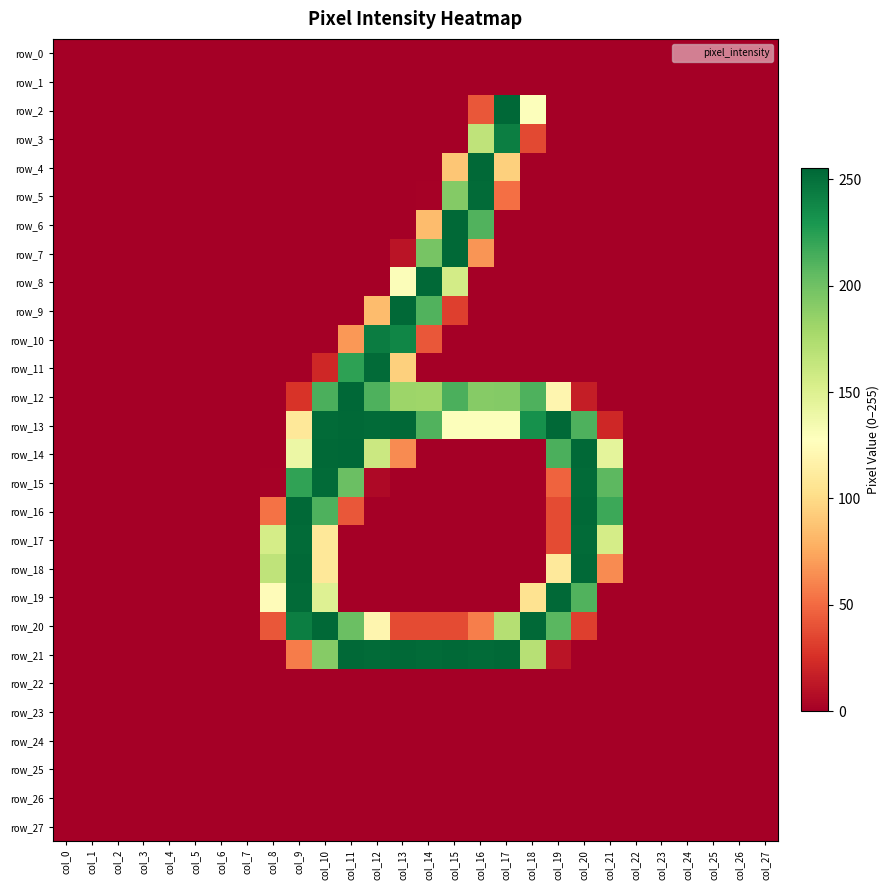

Reading left to right, transcribe all the data shown in this chart.

row_0: col_0=0	col_1=0	col_2=0	col_3=0	col_4=0	col_5=0	col_6=0	col_7=0	col_8=0	col_9=0	col_10=0	col_11=0	col_12=0	col_13=0	col_14=0	col_15=0	col_16=0	col_17=0	col_18=0	col_19=0	col_20=0	col_21=0	col_22=0	col_23=0	col_24=0	col_25=0	col_26=0	col_27=0
row_1: col_0=0	col_1=0	col_2=0	col_3=0	col_4=0	col_5=0	col_6=0	col_7=0	col_8=0	col_9=0	col_10=0	col_11=0	col_12=0	col_13=0	col_14=0	col_15=0	col_16=0	col_17=0	col_18=0	col_19=0	col_20=0	col_21=0	col_22=0	col_23=0	col_24=0	col_25=0	col_26=0	col_27=0
row_2: col_0=0	col_1=0	col_2=0	col_3=0	col_4=0	col_5=0	col_6=0	col_7=0	col_8=0	col_9=0	col_10=0	col_11=0	col_12=0	col_13=0	col_14=0	col_15=0	col_16=42	col_17=255	col_18=129	col_19=0	col_20=0	col_21=0	col_22=0	col_23=0	col_24=0	col_25=0	col_26=0	col_27=0
row_3: col_0=0	col_1=0	col_2=0	col_3=0	col_4=0	col_5=0	col_6=0	col_7=0	col_8=0	col_9=0	col_10=0	col_11=0	col_12=0	col_13=0	col_14=0	col_15=0	col_16=166	col_17=243	col_18=36	col_19=0	col_20=0	col_21=0	col_22=0	col_23=0	col_24=0	col_25=0	col_26=0	col_27=0
row_4: col_0=0	col_1=0	col_2=0	col_3=0	col_4=0	col_5=0	col_6=0	col_7=0	col_8=0	col_9=0	col_10=0	col_11=0	col_12=0	col_13=0	col_14=0	col_15=89	col_16=254	col_17=94	col_18=0	col_19=0	col_20=0	col_21=0	col_22=0	col_23=0	col_24=0	col_25=0	col_26=0	col_27=0
row_5: col_0=0	col_1=0	col_2=0	col_3=0	col_4=0	col_5=0	col_6=0	col_7=0	col_8=0	col_9=0	col_10=0	col_11=0	col_12=0	col_13=0	col_14=1	col_15=192	col_16=253	col_17=52	col_18=0	col_19=0	col_20=0	col_21=0	col_22=0	col_23=0	col_24=0	col_25=0	col_26=0	col_27=0
row_6: col_0=0	col_1=0	col_2=0	col_3=0	col_4=0	col_5=0	col_6=0	col_7=0	col_8=0	col_9=0	col_10=0	col_11=0	col_12=0	col_13=0	col_14=84	col_15=254	col_16=211	col_17=0	col_18=0	col_19=0	col_20=0	col_21=0	col_22=0	col_23=0	col_24=0	col_25=0	col_26=0	col_27=0
row_7: col_0=0	col_1=0	col_2=0	col_3=0	col_4=0	col_5=0	col_6=0	col_7=0	col_8=0	col_9=0	col_10=0	col_11=0	col_12=0	col_13=11	col_14=197	col_15=254	col_16=67	col_17=0	col_18=0	col_19=0	col_20=0	col_21=0	col_22=0	col_23=0	col_24=0	col_25=0	col_26=0	col_27=0
row_8: col_0=0	col_1=0	col_2=0	col_3=0	col_4=0	col_5=0	col_6=0	col_7=0	col_8=0	col_9=0	col_10=0	col_11=0	col_12=0	col_13=130	col_14=254	col_15=156	col_16=0	col_17=0	col_18=0	col_19=0	col_20=0	col_21=0	col_22=0	col_23=0	col_24=0	col_25=0	col_26=0	col_27=0
row_9: col_0=0	col_1=0	col_2=0	col_3=0	col_4=0	col_5=0	col_6=0	col_7=0	col_8=0	col_9=0	col_10=0	col_11=0	col_12=84	col_13=254	col_14=211	col_15=32	col_16=0	col_17=0	col_18=0	col_19=0	col_20=0	col_21=0	col_22=0	col_23=0	col_24=0	col_25=0	col_26=0	col_27=0
row_10: col_0=0	col_1=0	col_2=0	col_3=0	col_4=0	col_5=0	col_6=0	col_7=0	col_8=0	col_9=0	col_10=0	col_11=68	col_12=244	col_13=239	col_14=42	col_15=0	col_16=0	col_17=0	col_18=0	col_19=0	col_20=0	col_21=0	col_22=0	col_23=0	col_24=0	col_25=0	col_26=0	col_27=0
row_11: col_0=0	col_1=0	col_2=0	col_3=0	col_4=0	col_5=0	col_6=0	col_7=0	col_8=0	col_9=0	col_10=21	col_11=223	col_12=253	col_13=94	col_14=0	col_15=0	col_16=0	col_17=0	col_18=0	col_19=0	col_20=0	col_21=0	col_22=0	col_23=0	col_24=0	col_25=0	col_26=0	col_27=0
row_12: col_0=0	col_1=0	col_2=0	col_3=0	col_4=0	col_5=0	col_6=0	col_7=0	col_8=0	col_9=27	col_10=213	col_11=255	col_12=212	col_13=182	col_14=181	col_15=213	col_16=191	col_17=192	col_18=212	col_19=120	col_20=16	col_21=0	col_22=0	col_23=0	col_24=0	col_25=0	col_26=0	col_27=0
row_13: col_0=0	col_1=0	col_2=0	col_3=0	col_4=0	col_5=0	col_6=0	col_7=0	col_8=0	col_9=109	col_10=253	col_11=254	col_12=253	col_13=254	col_14=211	col_15=129	col_16=129	col_17=129	col_18=233	col_19=254	col_20=212	col_21=21	col_22=0	col_23=0	col_24=0	col_25=0	col_26=0	col_27=0
row_14: col_0=0	col_1=0	col_2=0	col_3=0	col_4=0	col_5=0	col_6=0	col_7=0	col_8=0	col_9=140	col_10=254	col_11=255	col_12=160	col_13=63	col_14=0	col_15=0	col_16=0	col_17=0	col_18=0	col_19=213	col_20=254	col_21=145	col_22=0	col_23=0	col_24=0	col_25=0	col_26=0	col_27=0
row_15: col_0=0	col_1=0	col_2=0	col_3=0	col_4=0	col_5=0	col_6=0	col_7=0	col_8=1	col_9=222	col_10=253	col_11=202	col_12=5	col_13=0	col_14=0	col_15=0	col_16=0	col_17=0	col_18=0	col_19=47	col_20=253	col_21=207	col_22=0	col_23=0	col_24=0	col_25=0	col_26=0	col_27=0
row_16: col_0=0	col_1=0	col_2=0	col_3=0	col_4=0	col_5=0	col_6=0	col_7=0	col_8=53	col_9=254	col_10=212	col_11=42	col_12=0	col_13=0	col_14=0	col_15=0	col_16=0	col_17=0	col_18=0	col_19=37	col_20=254	col_21=218	col_22=0	col_23=0	col_24=0	col_25=0	col_26=0	col_27=0
row_17: col_0=0	col_1=0	col_2=0	col_3=0	col_4=0	col_5=0	col_6=0	col_7=0	col_8=155	col_9=253	col_10=109	col_11=0	col_12=0	col_13=0	col_14=0	col_15=0	col_16=0	col_17=0	col_18=0	col_19=37	col_20=253	col_21=155	col_22=0	col_23=0	col_24=0	col_25=0	col_26=0	col_27=0
row_18: col_0=0	col_1=0	col_2=0	col_3=0	col_4=0	col_5=0	col_6=0	col_7=0	col_8=166	col_9=254	col_10=109	col_11=0	col_12=0	col_13=0	col_14=0	col_15=0	col_16=0	col_17=0	col_18=0	col_19=110	col_20=254	col_21=63	col_22=0	col_23=0	col_24=0	col_25=0	col_26=0	col_27=0
row_19: col_0=0	col_1=0	col_2=0	col_3=0	col_4=0	col_5=0	col_6=0	col_7=0	col_8=125	col_9=253	col_10=149	col_11=0	col_12=0	col_13=0	col_14=0	col_15=0	col_16=0	col_17=0	col_18=105	col_19=254	col_20=211	col_21=0	col_22=0	col_23=0	col_24=0	col_25=0	col_26=0	col_27=0
row_20: col_0=0	col_1=0	col_2=0	col_3=0	col_4=0	col_5=0	col_6=0	col_7=0	col_8=42	col_9=243	col_10=254	col_11=202	col_12=120	col_13=37	col_14=37	col_15=37	col_16=58	col_17=171	col_18=254	col_19=208	col_20=32	col_21=0	col_22=0	col_23=0	col_24=0	col_25=0	col_26=0	col_27=0
row_21: col_0=0	col_1=0	col_2=0	col_3=0	col_4=0	col_5=0	col_6=0	col_7=0	col_8=0	col_9=57	col_10=191	col_11=254	col_12=253	col_13=254	col_14=253	col_15=254	col_16=253	col_17=254	col_18=170	col_19=11	col_20=0	col_21=0	col_22=0	col_23=0	col_24=0	col_25=0	col_26=0	col_27=0
row_22: col_0=0	col_1=0	col_2=0	col_3=0	col_4=0	col_5=0	col_6=0	col_7=0	col_8=0	col_9=0	col_10=0	col_11=0	col_12=0	col_13=0	col_14=0	col_15=0	col_16=0	col_17=0	col_18=0	col_19=0	col_20=0	col_21=0	col_22=0	col_23=0	col_24=0	col_25=0	col_26=0	col_27=0
row_23: col_0=0	col_1=0	col_2=0	col_3=0	col_4=0	col_5=0	col_6=0	col_7=0	col_8=0	col_9=0	col_10=0	col_11=0	col_12=0	col_13=0	col_14=0	col_15=0	col_16=0	col_17=0	col_18=0	col_19=0	col_20=0	col_21=0	col_22=0	col_23=0	col_24=0	col_25=0	col_26=0	col_27=0
row_24: col_0=0	col_1=0	col_2=0	col_3=0	col_4=0	col_5=0	col_6=0	col_7=0	col_8=0	col_9=0	col_10=0	col_11=0	col_12=0	col_13=0	col_14=0	col_15=0	col_16=0	col_17=0	col_18=0	col_19=0	col_20=0	col_21=0	col_22=0	col_23=0	col_24=0	col_25=0	col_26=0	col_27=0
row_25: col_0=0	col_1=0	col_2=0	col_3=0	col_4=0	col_5=0	col_6=0	col_7=0	col_8=0	col_9=0	col_10=0	col_11=0	col_12=0	col_13=0	col_14=0	col_15=0	col_16=0	col_17=0	col_18=0	col_19=0	col_20=0	col_21=0	col_22=0	col_23=0	col_24=0	col_25=0	col_26=0	col_27=0
row_26: col_0=0	col_1=0	col_2=0	col_3=0	col_4=0	col_5=0	col_6=0	col_7=0	col_8=0	col_9=0	col_10=0	col_11=0	col_12=0	col_13=0	col_14=0	col_15=0	col_16=0	col_17=0	col_18=0	col_19=0	col_20=0	col_21=0	col_22=0	col_23=0	col_24=0	col_25=0	col_26=0	col_27=0
row_27: col_0=0	col_1=0	col_2=0	col_3=0	col_4=0	col_5=0	col_6=0	col_7=0	col_8=0	col_9=0	col_10=0	col_11=0	col_12=0	col_13=0	col_14=0	col_15=0	col_16=0	col_17=0	col_18=0	col_19=0	col_20=0	col_21=0	col_22=0	col_23=0	col_24=0	col_25=0	col_26=0	col_27=0